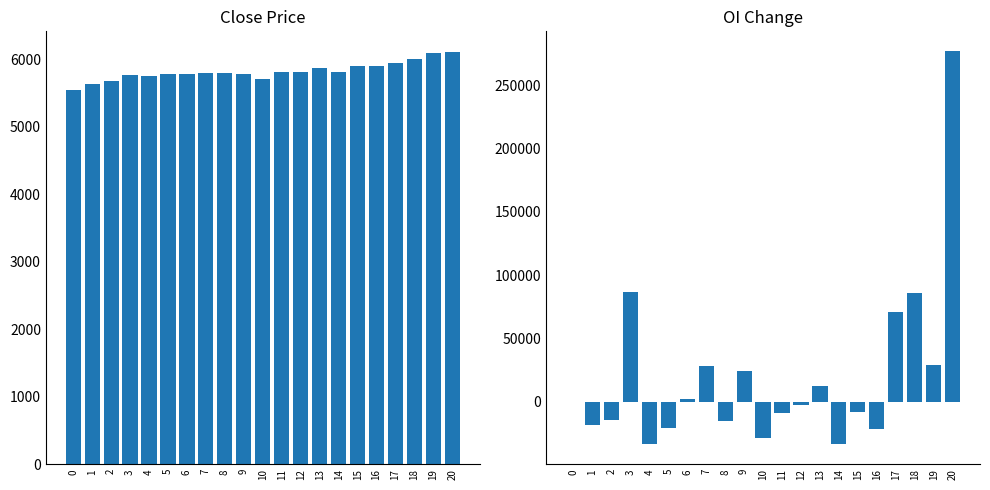

How many values in the OI_Change series are below -2375?

10